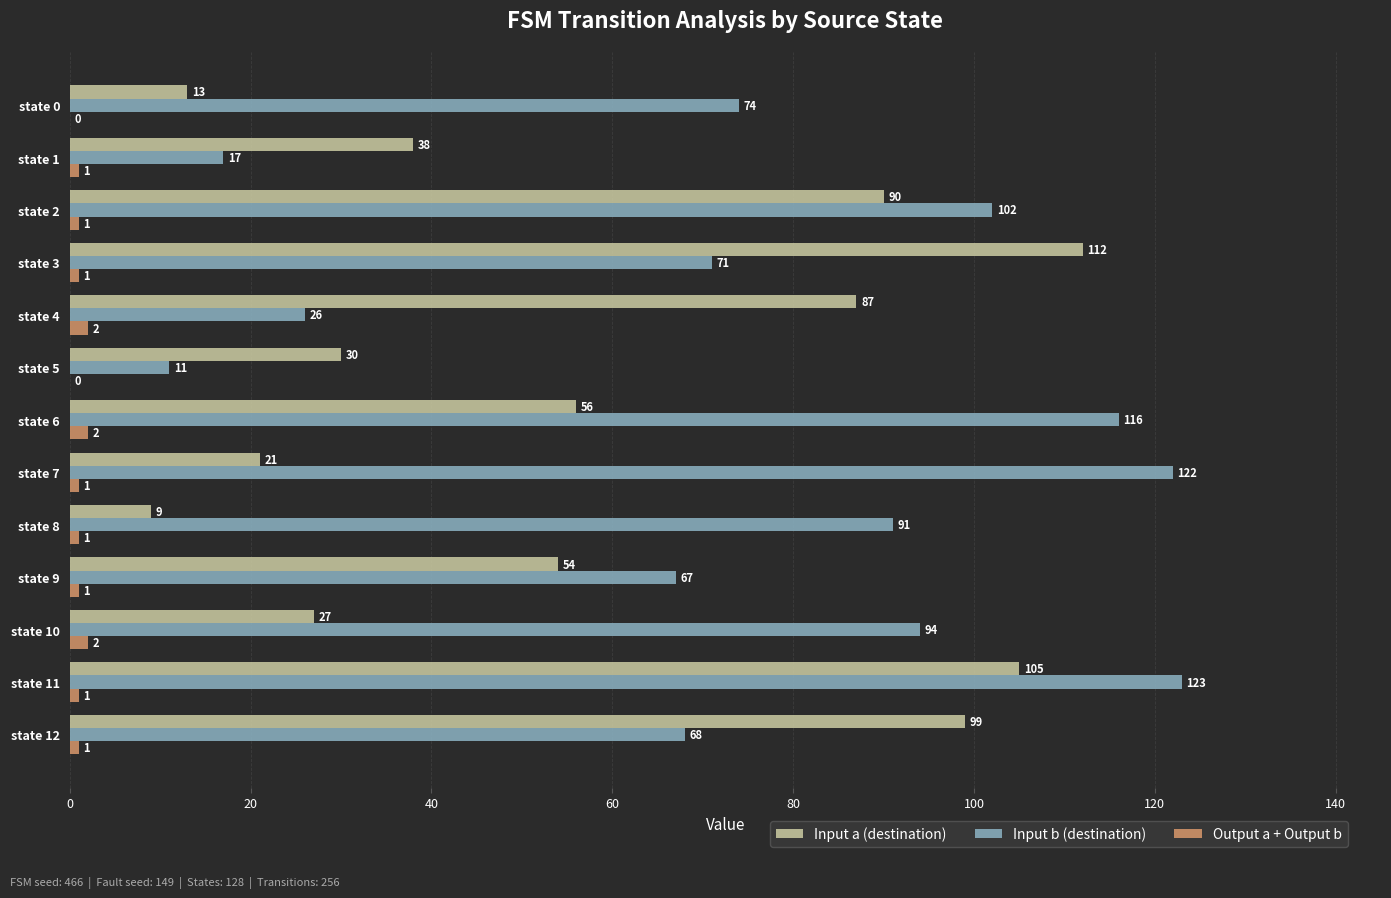

Is it true that Input a (destination) equals 112 at state 3?

True